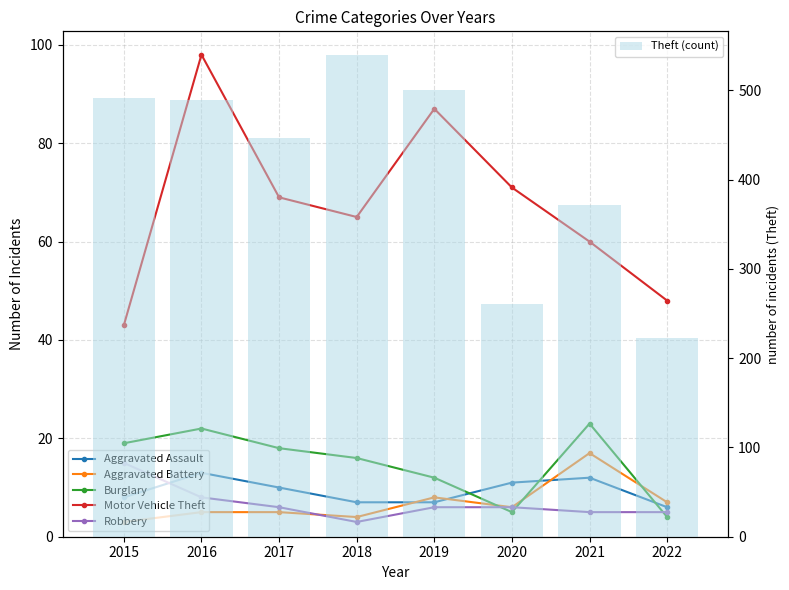

What value does the Aggravated Battery series have at 2021, to the nearest 10?

20